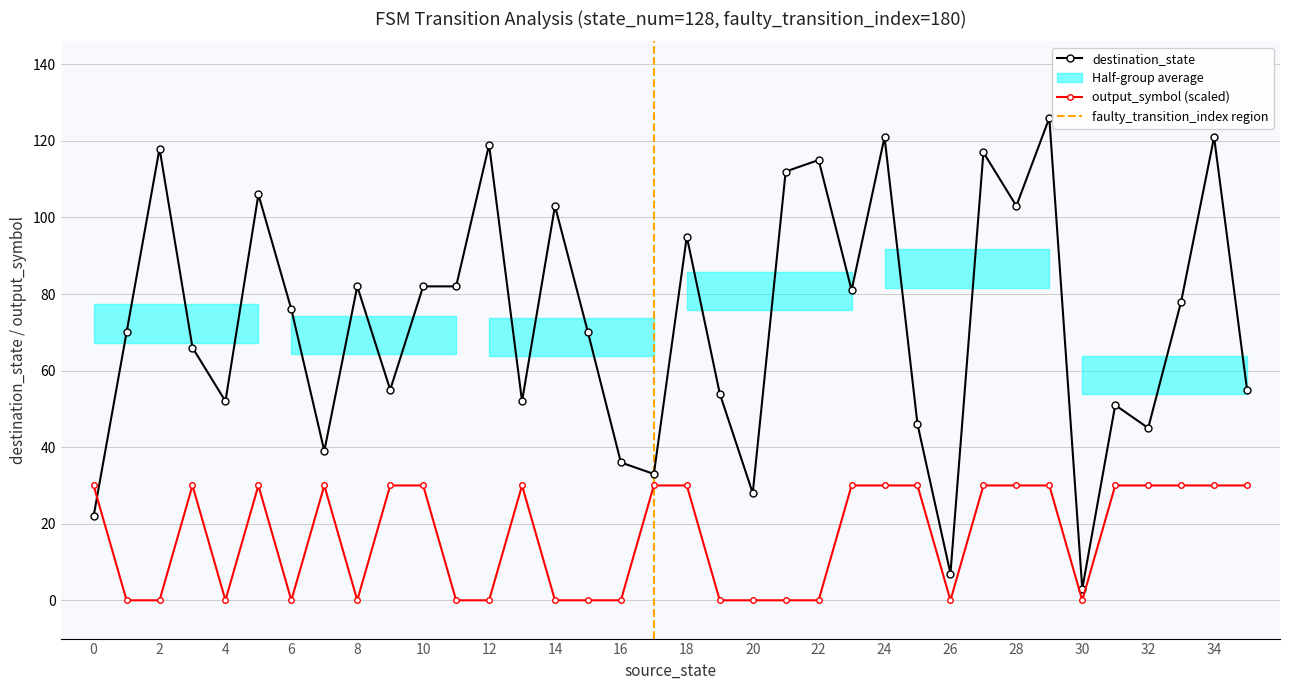

Does the chart display data point markers on the line(s)?

Yes